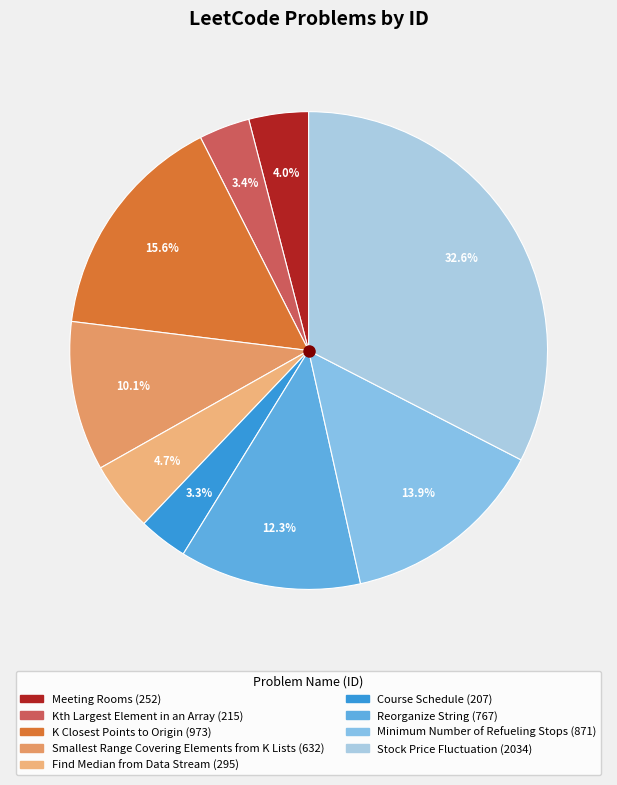

Rank the categories by value from lowest to highest.

Course Schedule, Kth Largest Element in an Array, Meeting Rooms, Find Median from Data Stream, Smallest Range Covering Elements from K Lists, Reorganize String, Minimum Number of Refueling Stops, K Closest Points to Origin, Stock Price Fluctuation